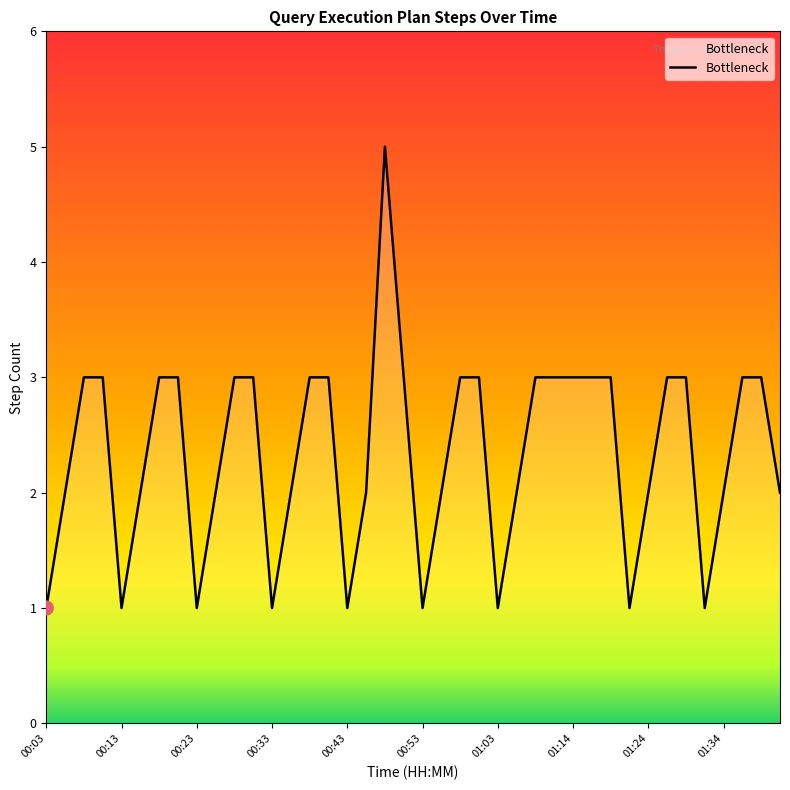

What is the maximum value shown in the chart?

5